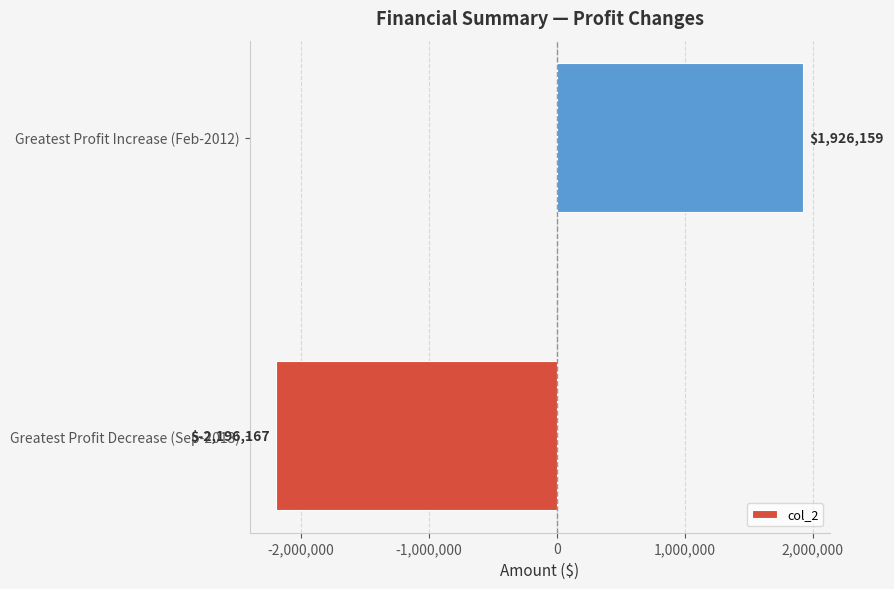

Does the chart contain stacked bars?

No